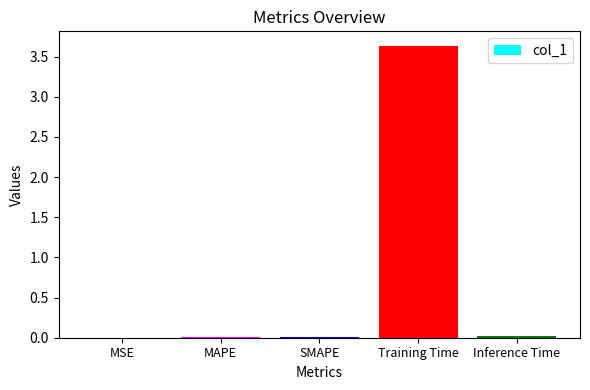

Does the chart contain stacked bars?

No